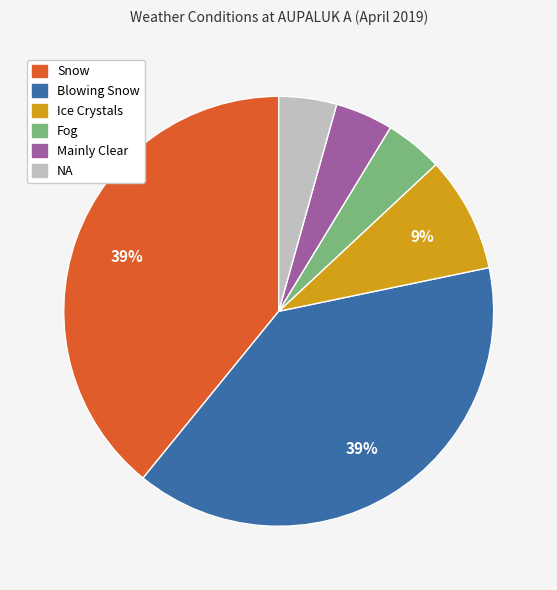

Between Snow and Fog, which is larger?

Snow